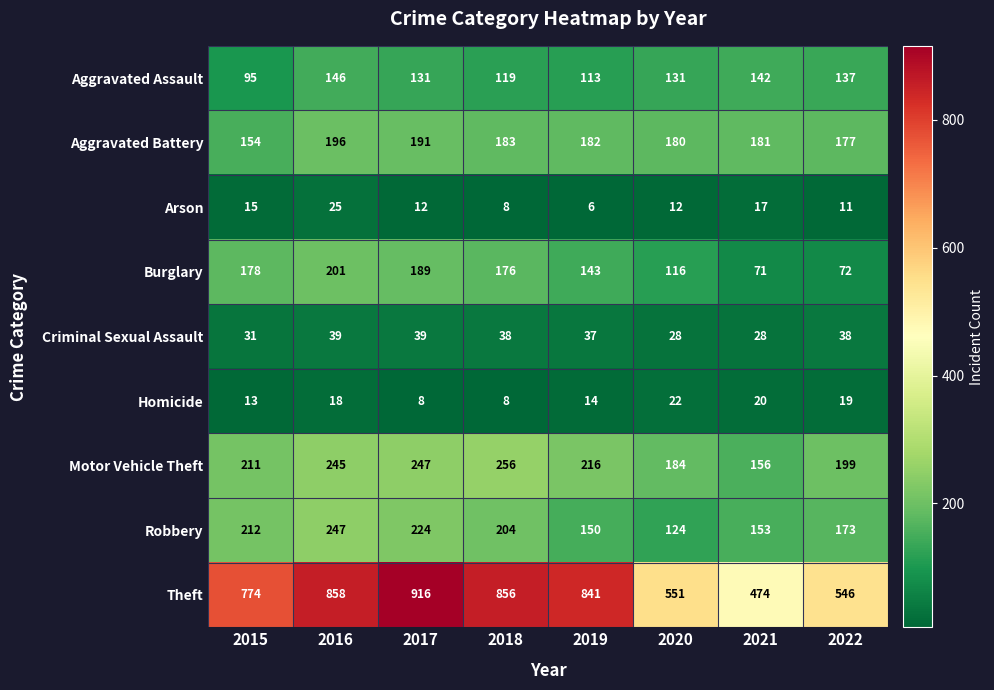

What is the difference between the highest and lowest values at 2017?

908